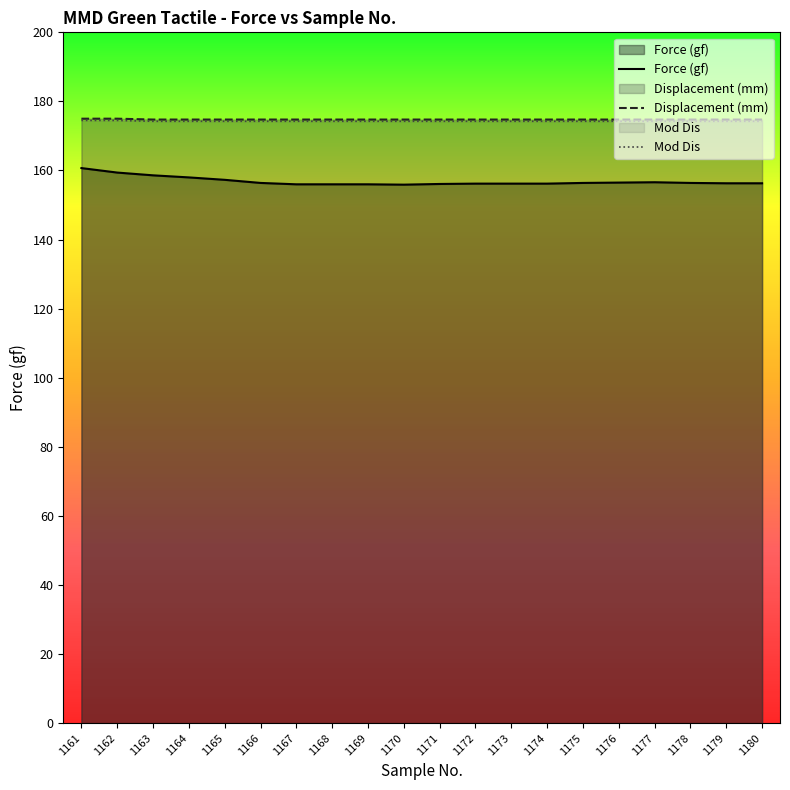

What is the value of the Displacement (mm) point at the 4th from the left?

174.8